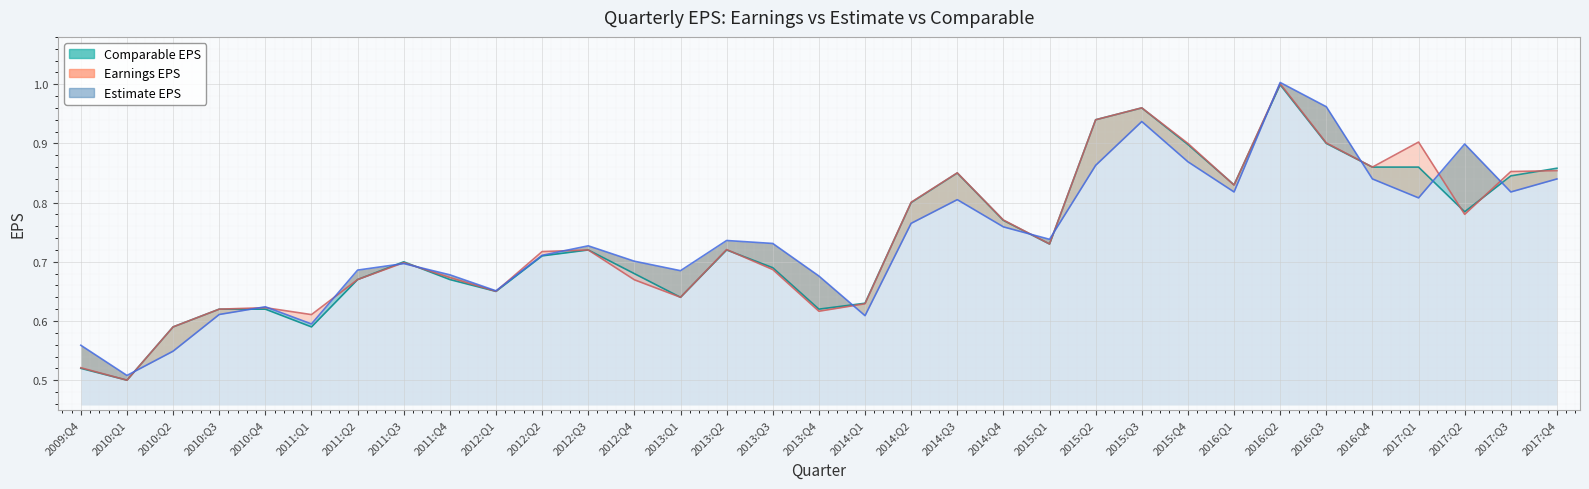

The Earnings EPS series shows 0.7 at 2011:Q2. True or false?

True